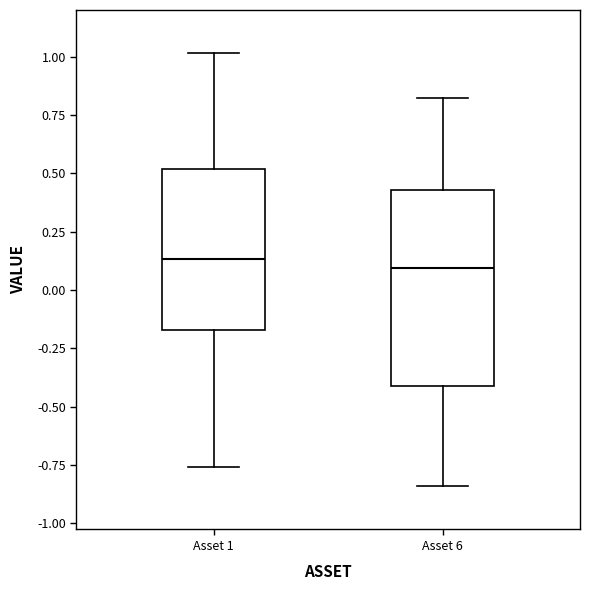

Reading left to right, read every box against the y-axis: the position of its median line, the range the box covers, and the ends of its whiskers. The values are not printed on the chart, so give them approximately, as read against the axis.

Asset 1: median 0.15, box -0.15 to 0.50, whiskers -0.75 to 1.00
Asset 6: median 0.10, box -0.40 to 0.45, whiskers -0.85 to 0.80